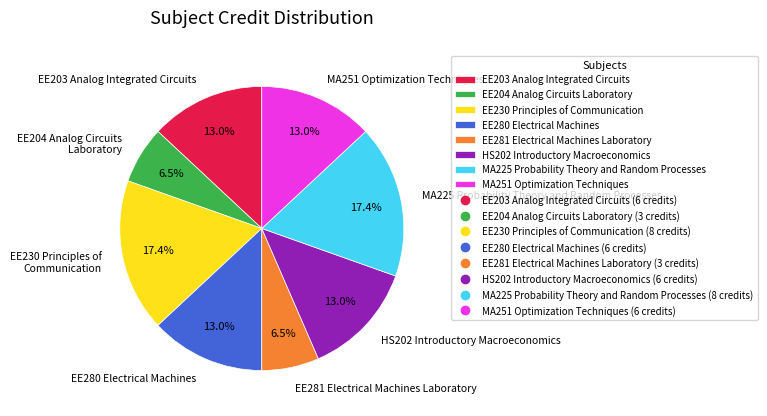

Is the sum of EE230 Principles of Communication and EE281 Electrical Machines Laboratory greater than half?

No